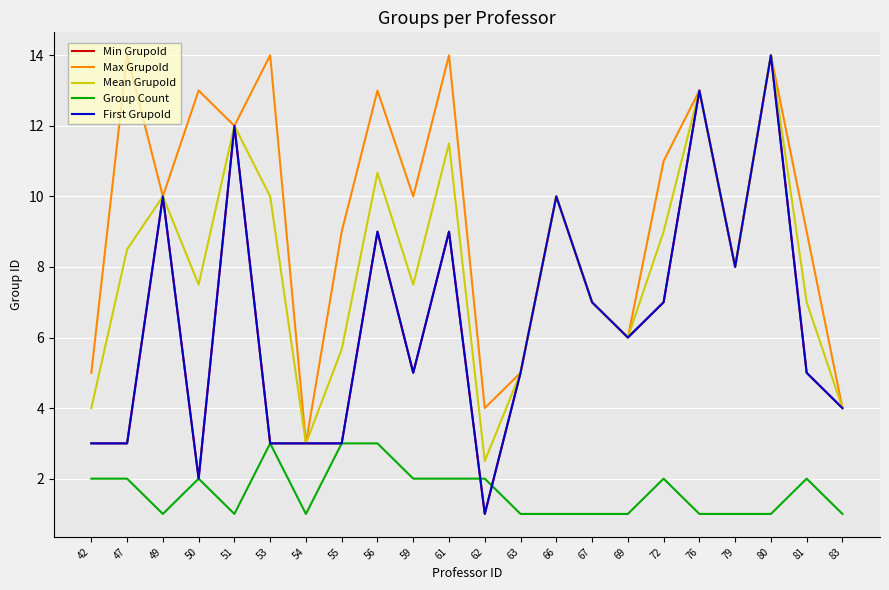

Does the chart have visible grid lines?

Yes